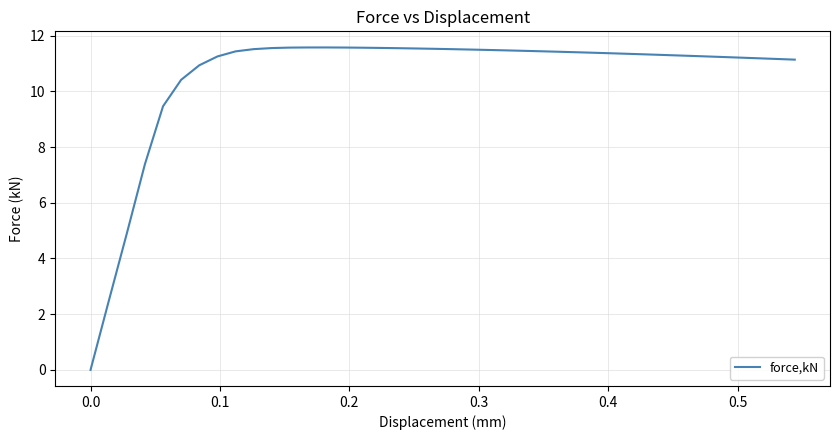

What is the difference between the maximum and minimum values?

11.6